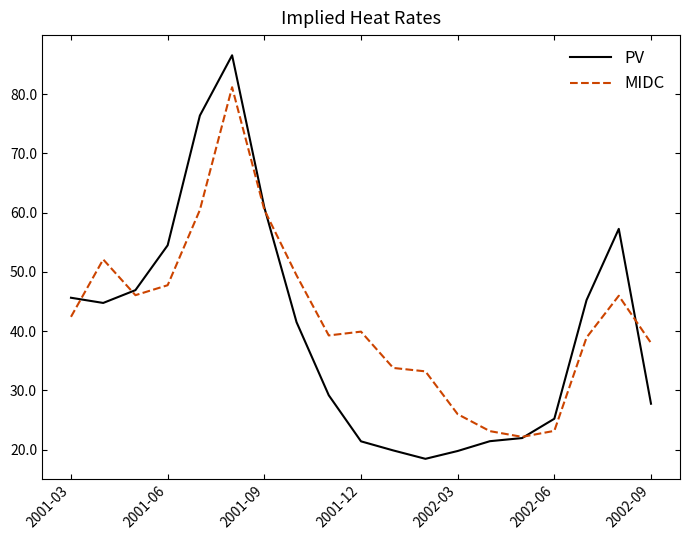

At how many categories does at least one series exceed 69?

2